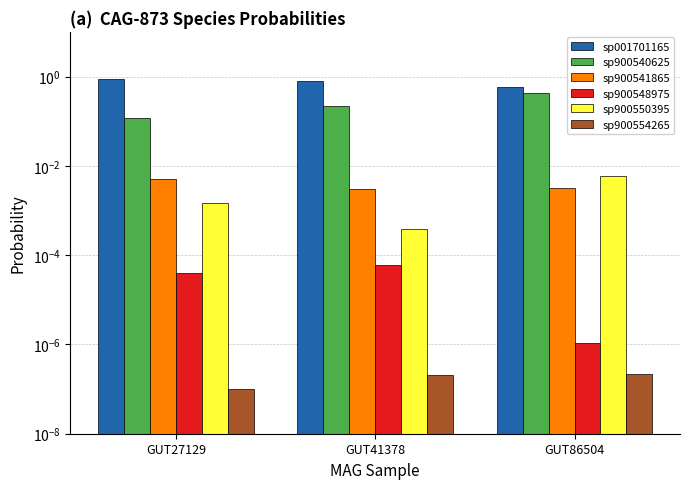

True or false: sp001701165 has a value of 0.9 at GUT27129.

True